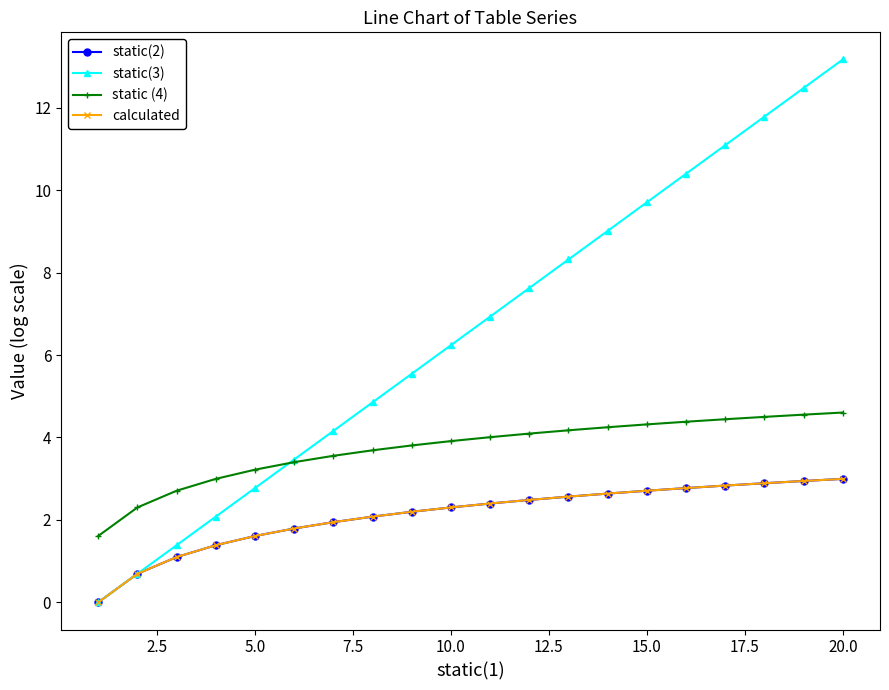

True or false: calculated has more than 1 interior local peaks.

False